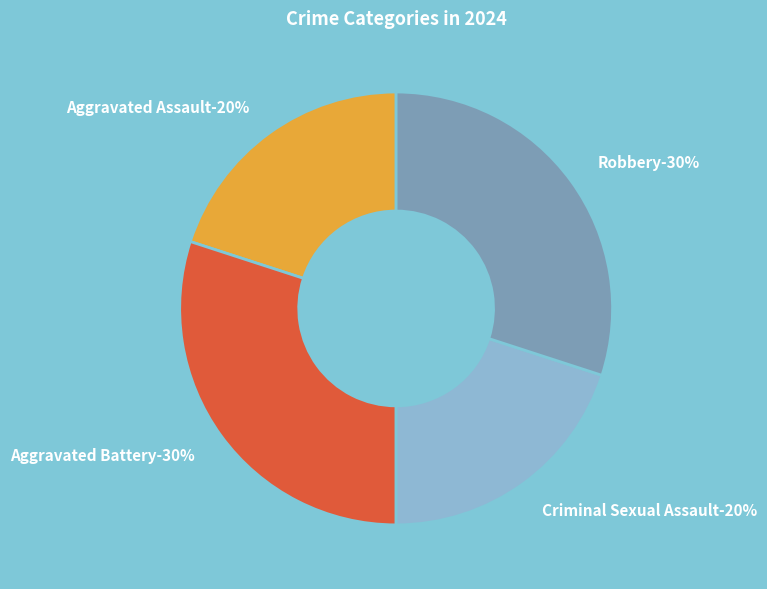

Is Criminal Sexual Assault the majority of the pie?

No